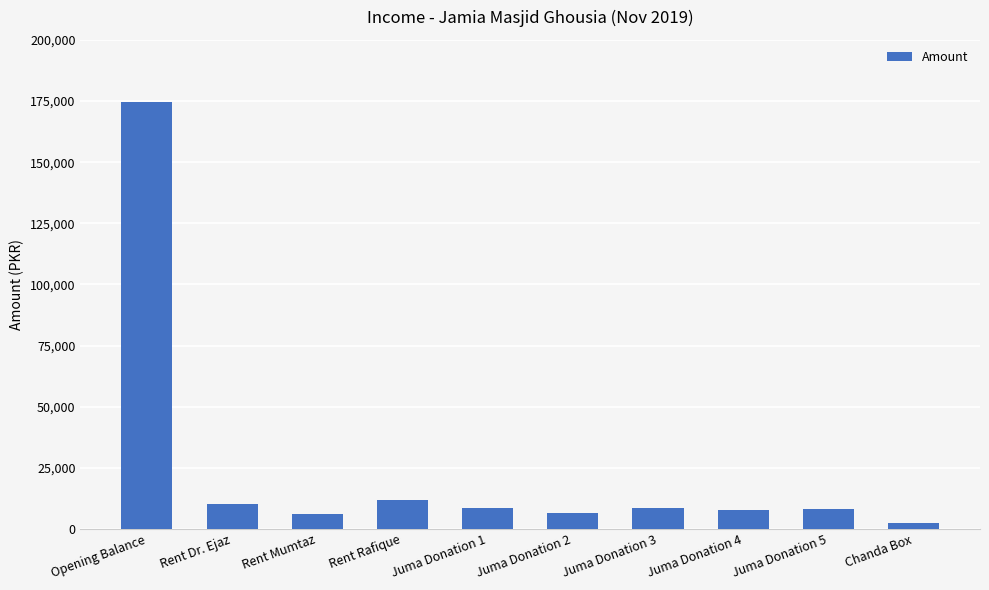

What is the minimum value shown in the chart?

2500